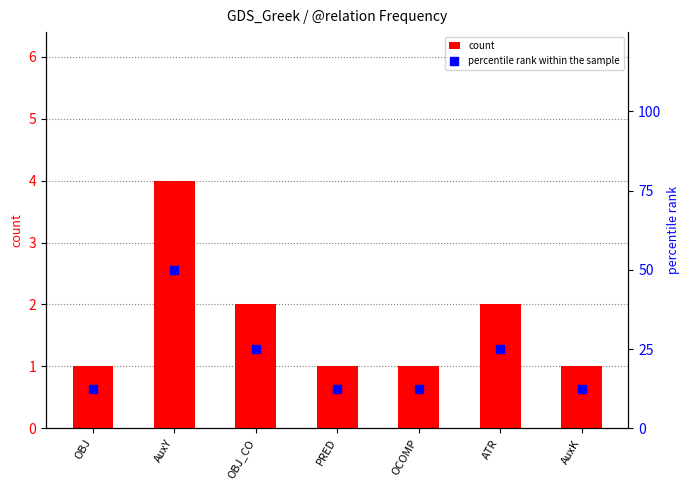

Is the value of percentile rank within the sample at OBJ greater than the value of count at AuxY?

Yes